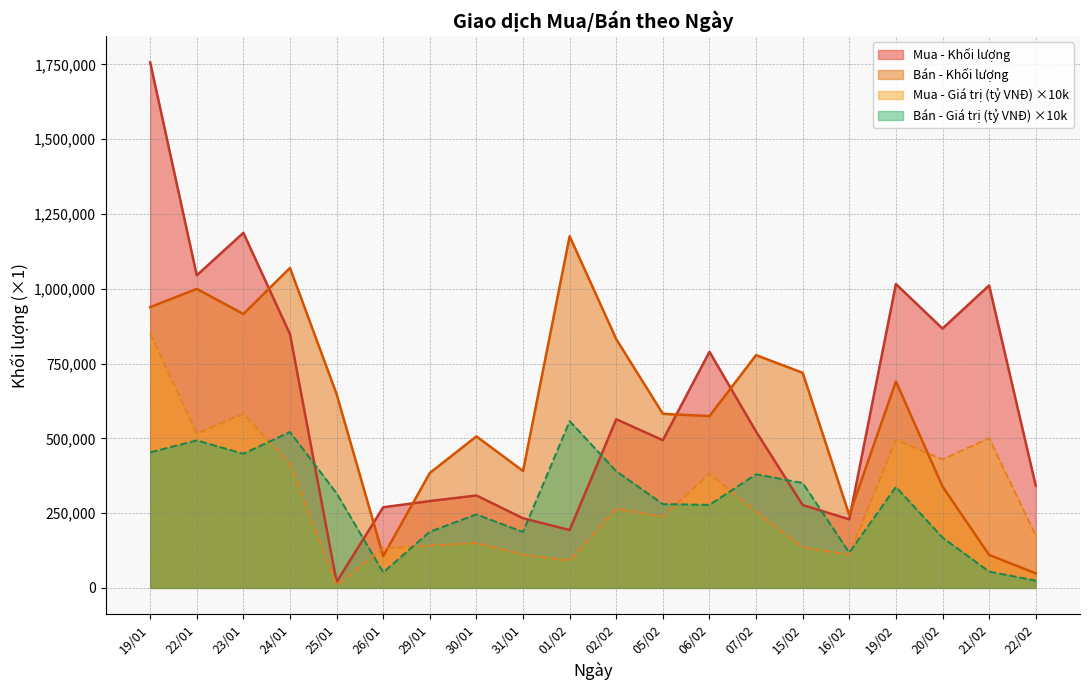

True or false: Mua - Khối lượng has more than 1 interior local peaks.

True